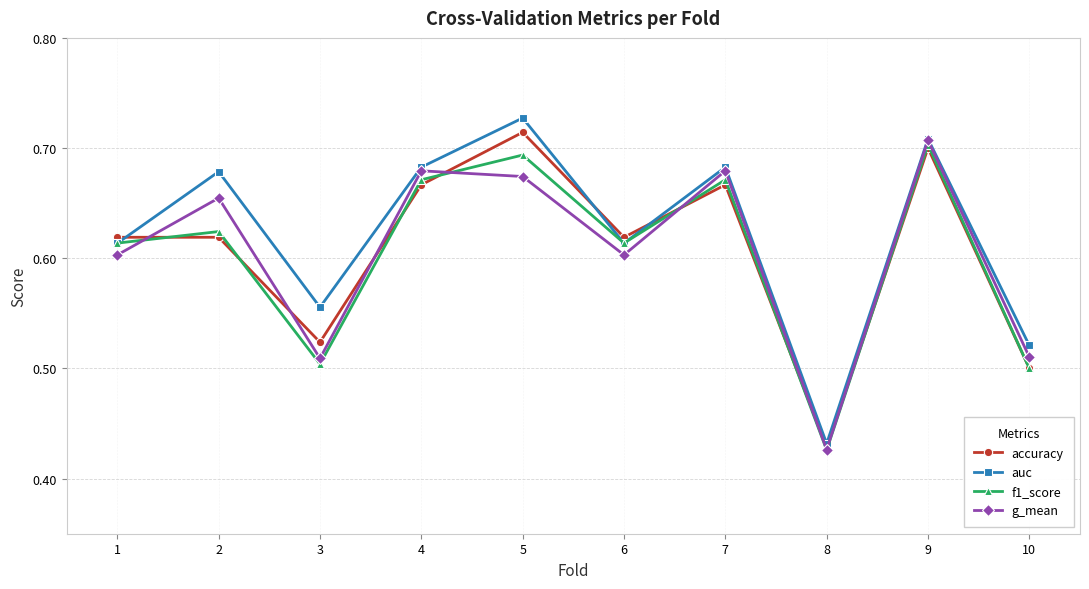

At how many categories does at least one series exceed 0?

10